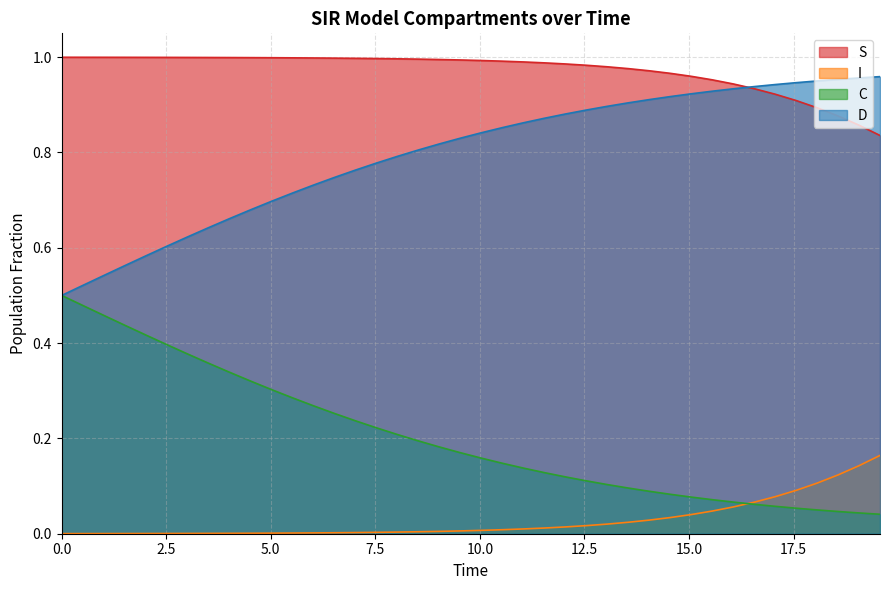

Reading right to left, transcribe all the data shown in this chart.

S: 0.8	0.9	0.9	0.9	0.9	0.9	0.9	0.9	1.0	1.0	1.0	1.0	1.0	1.0	1.0	1.0	1.0	1.0	1.0	1.0	1.0	1.0	1.0	1.0	1.0	1.0	1.0	1.0	1.0	1.0	1.0	1.0	1.0	1.0	1.0	1.0	1.0	1.0	1.0	1.0
I: 0.2	0.1	0.1	0.1	0.1	0.1	0.1	0.1	0.0	0.0	0.0	0.0	0.0	0.0	0.0	0.0	0.0	0.0	0.0	0.0	0.0	0.0	0.0	0.0	0.0	0.0	0.0	0.0	0.0	0.0	0.0	0.0	0.0	0.0	0.0	0.0	0.0	0.0	0.0	0.0
C: 0.0	0.0	0.0	0.0	0.1	0.1	0.1	0.1	0.1	0.1	0.1	0.1	0.1	0.1	0.1	0.1	0.1	0.1	0.1	0.2	0.2	0.2	0.2	0.2	0.2	0.2	0.3	0.3	0.3	0.3	0.3	0.3	0.4	0.4	0.4	0.4	0.4	0.5	0.5	0.5
D: 1.0	1.0	1.0	1.0	0.9	0.9	0.9	0.9	0.9	0.9	0.9	0.9	0.9	0.9	0.9	0.9	0.9	0.9	0.9	0.8	0.8	0.8	0.8	0.8	0.8	0.8	0.7	0.7	0.7	0.7	0.7	0.7	0.6	0.6	0.6	0.6	0.6	0.5	0.5	0.5